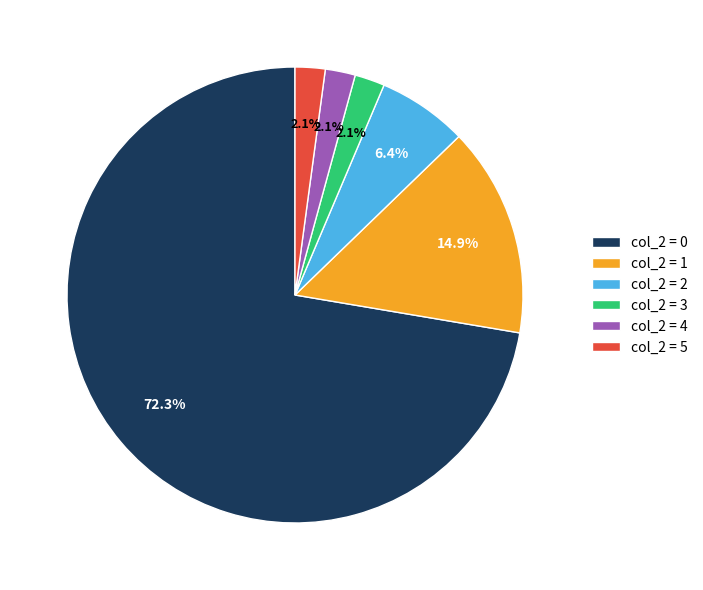

Is col_2 = 2 the majority of the pie?

No